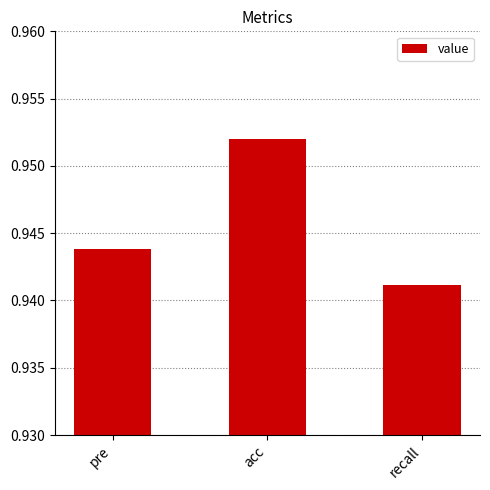

List the labels in order of value, largest first.

acc, pre, recall